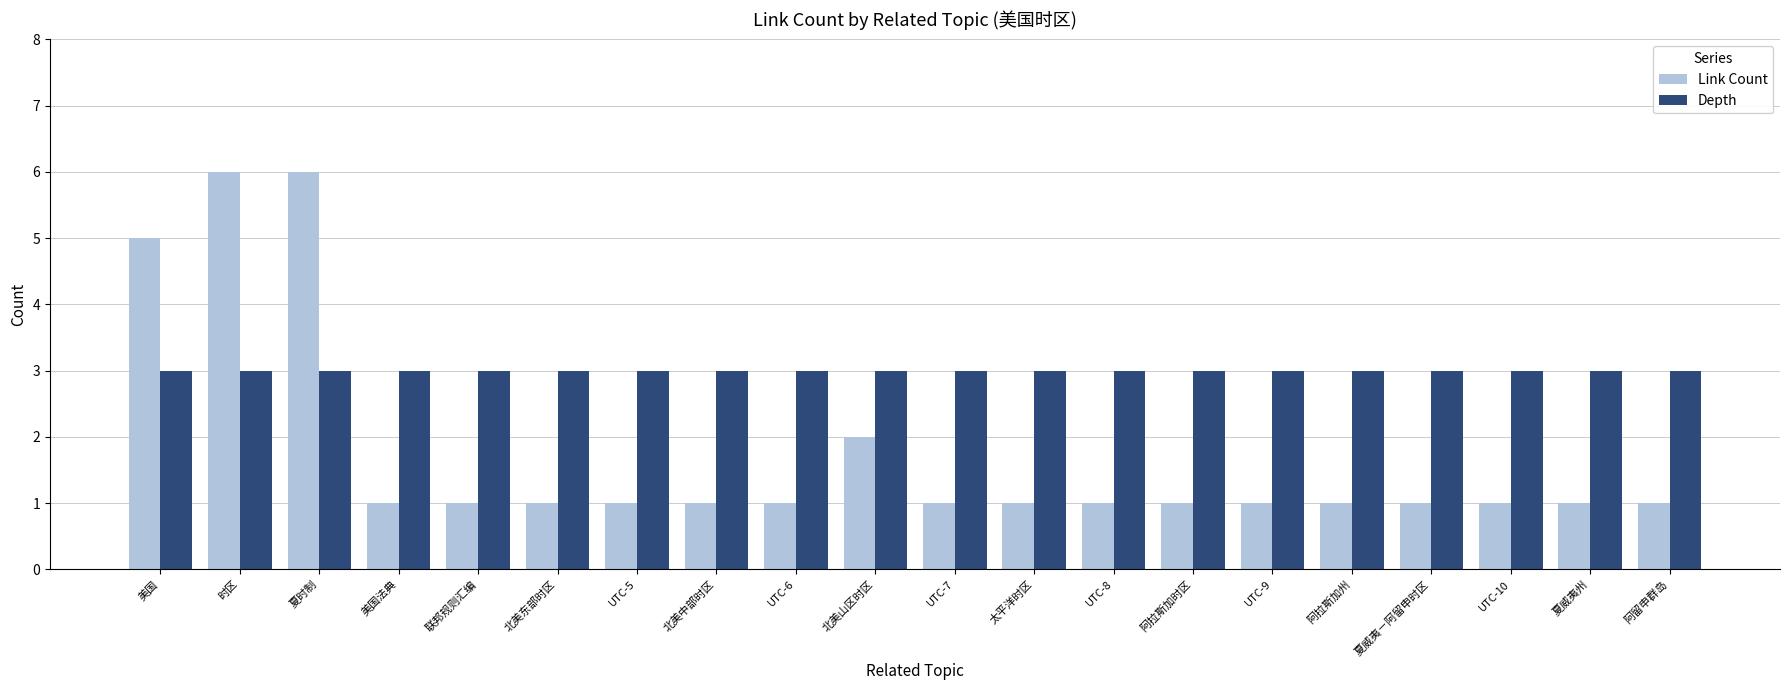

The Depth series shows 5 at 美国法典. True or false?

False